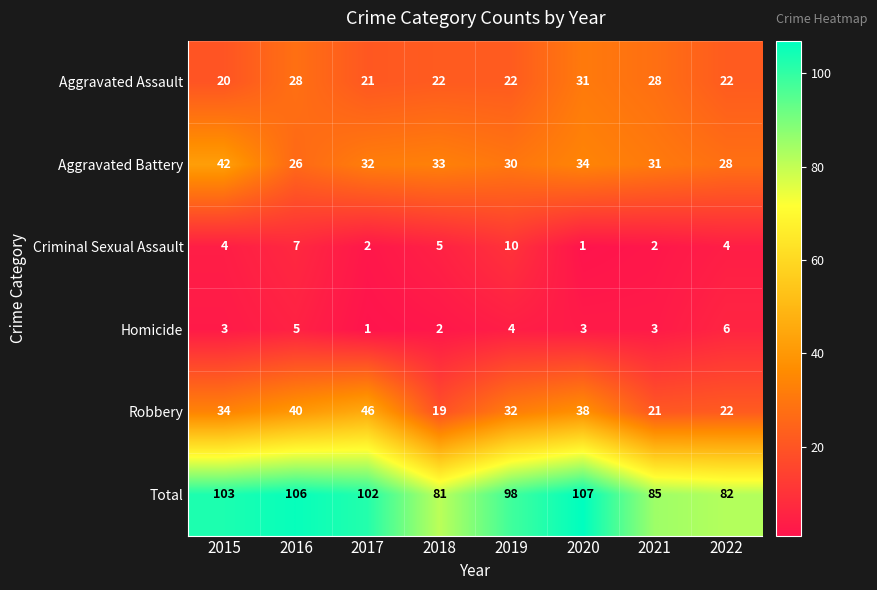

What is the lowest value of the Aggravated Battery series?

26